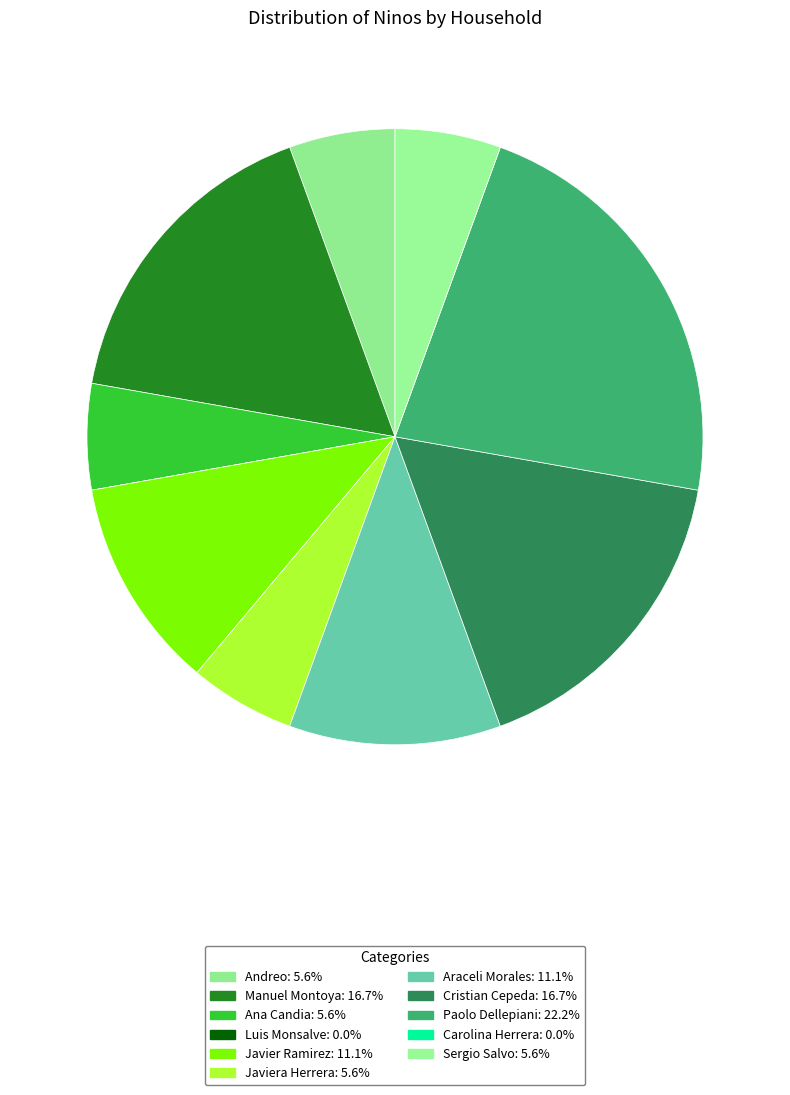

Does Cristian Cepeda represent more than half of the total?

No